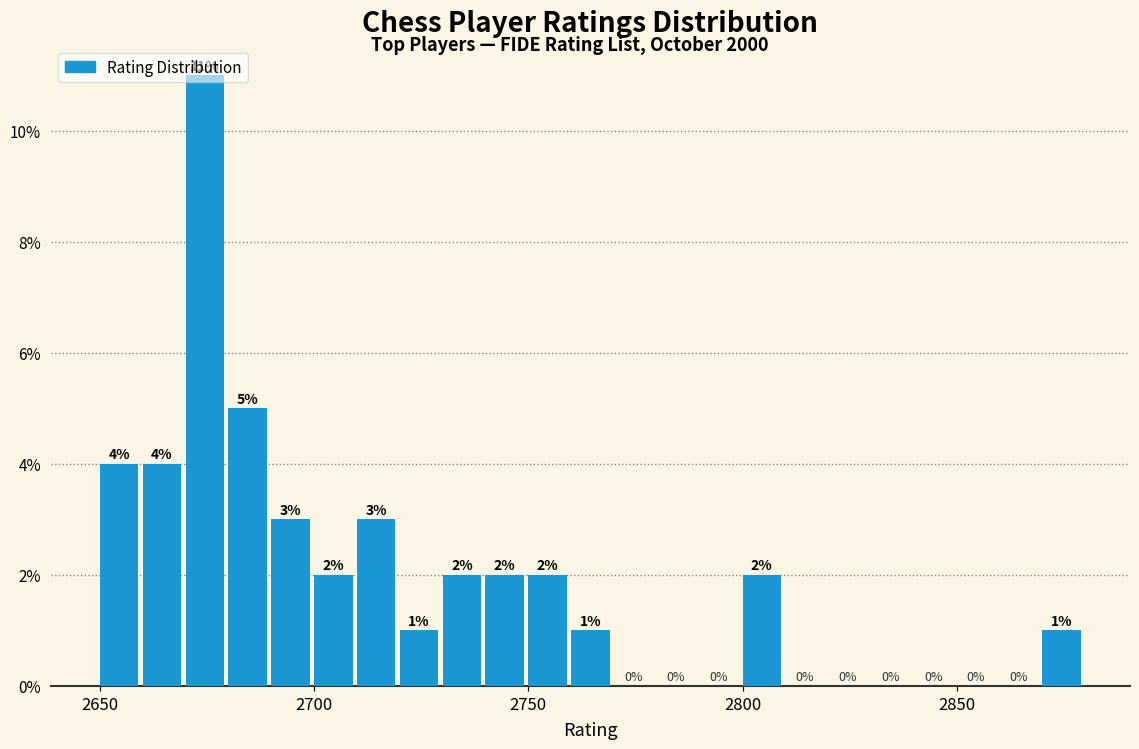

Around what value on the x-axis is the tallest bar? Give the approximate position of its centre, as read against the axis.

2675